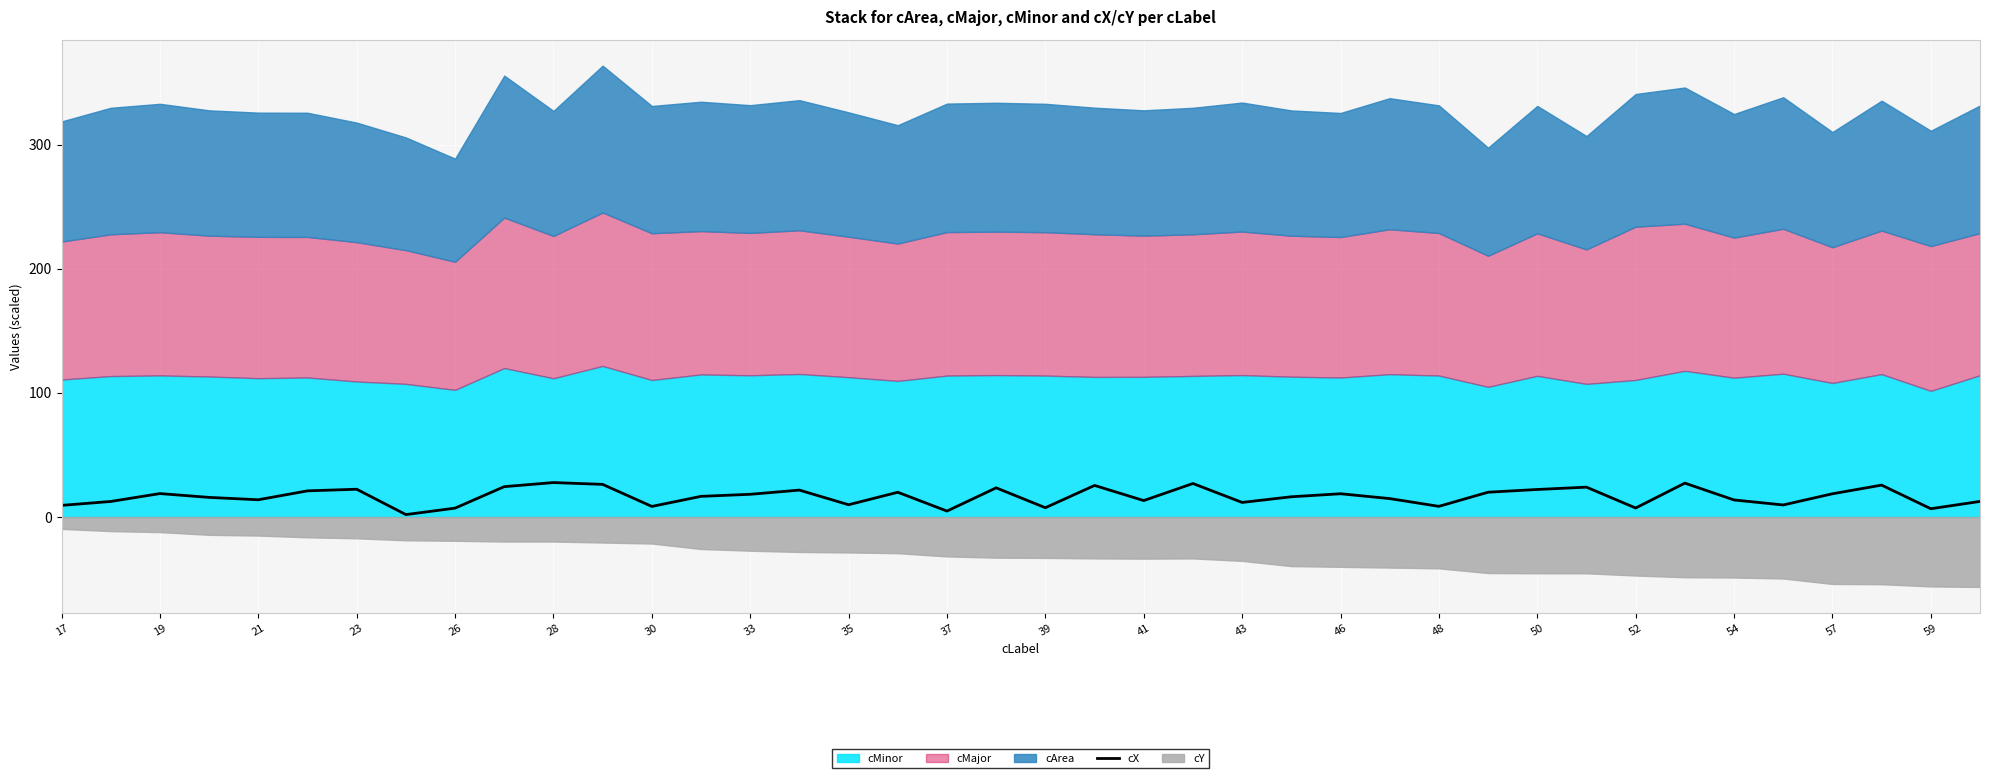

True or false: cX has a value of 13.2 at 41.

True